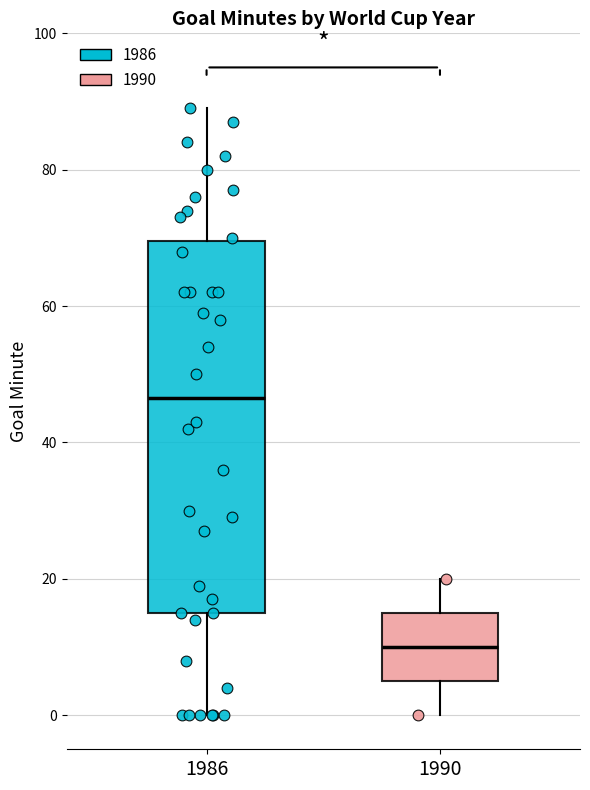

Reading left to right, transcribe this box plot: for each box, give where its median line is, the range the box spans, and where its two whiskers end, as read against the y-axis. The values are not printed on the chart, so give them approximately, as read against the axis.

1986: median 46, box 16 to 70, whiskers 0 to 90
1990: median 10, box 6 to 16, whiskers 0 to 20